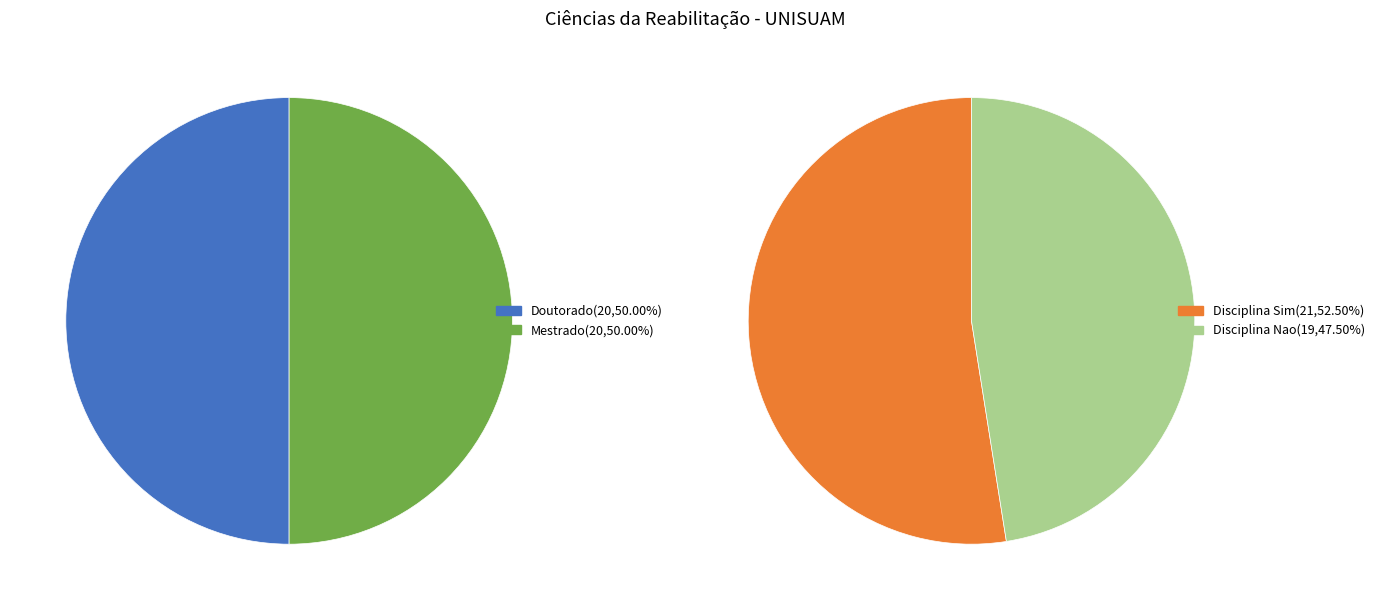

The 17 slice represents 19% of the pie. True or false?

False